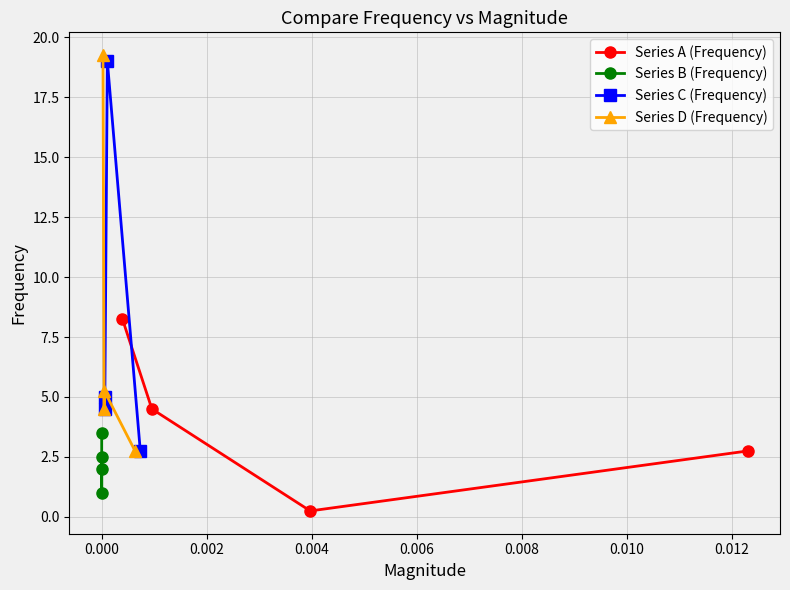

True or false: Series A (Frequency) has more than 0 interior local peaks.

False